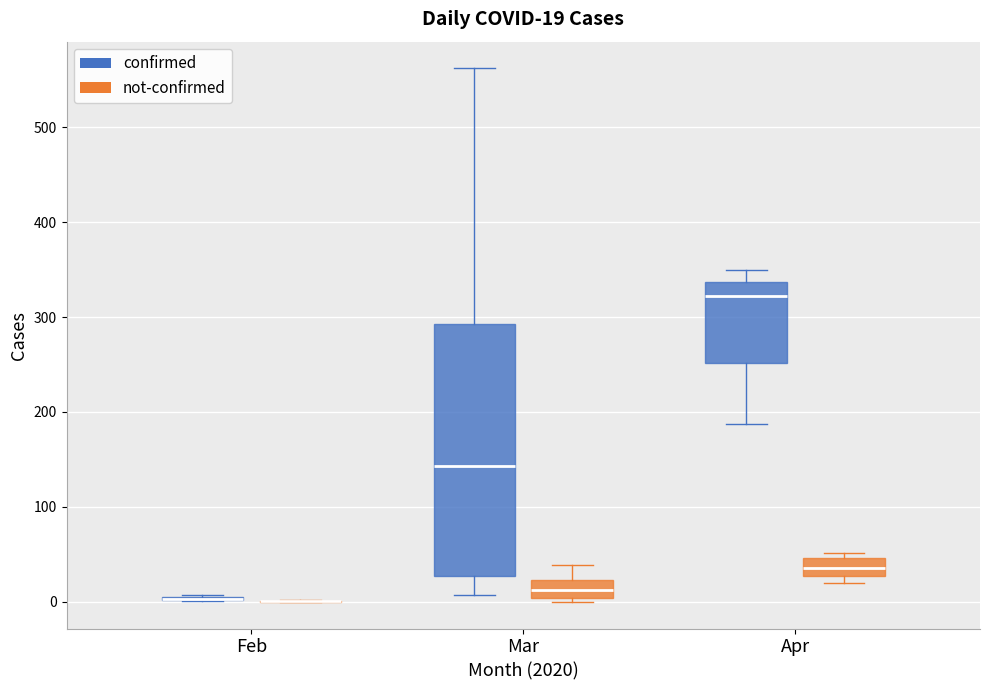

Which box is the tallest, from its lower edge to its upper edge?

Mar (confirmed)